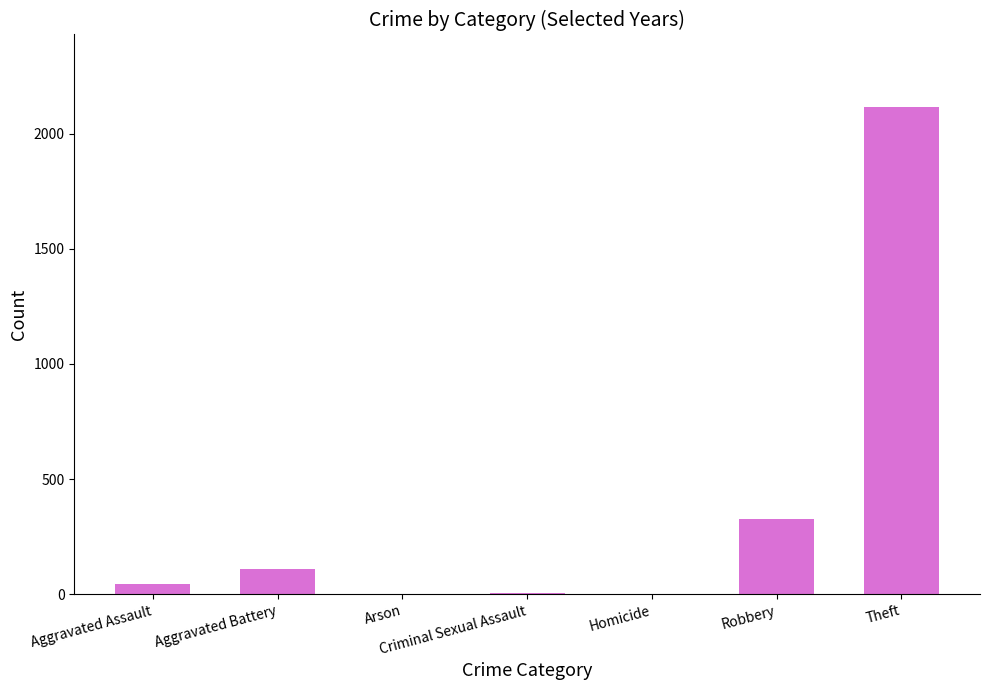

How many distinct data groups are displayed?

1